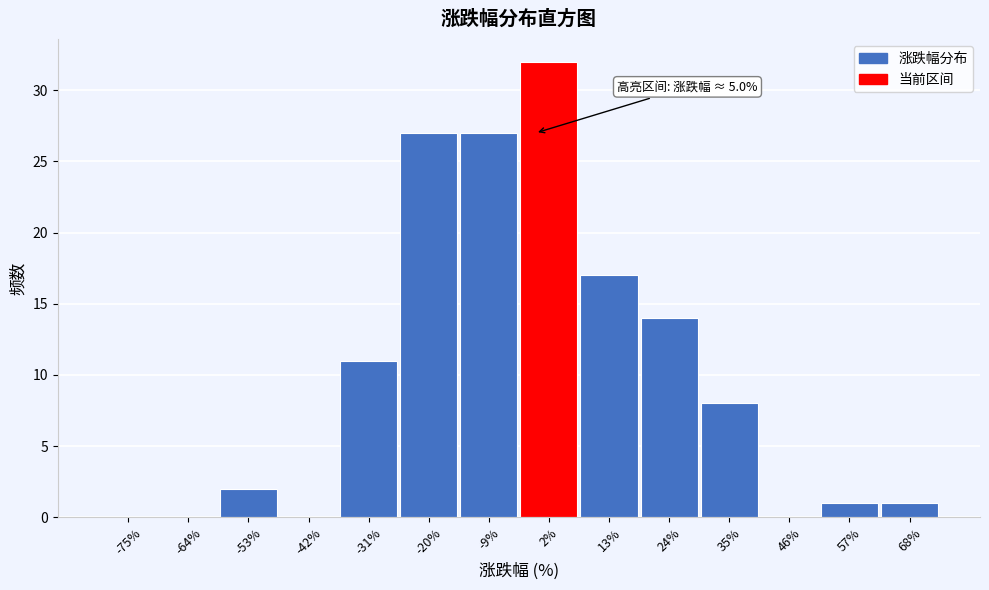

Reading left to right, what are all the values shown in this chart?

-75%=0	-64%=0	-53%=2	-42%=0	-31%=11	-20%=27	-9%=27	2%=32	13%=17	24%=14	35%=8	46%=0	57%=1	68%=1